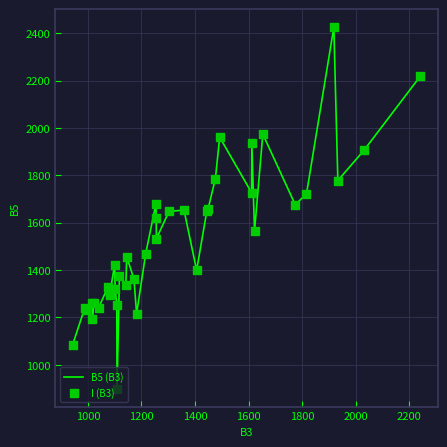

What is the difference between the maximum and minimum values?

1525